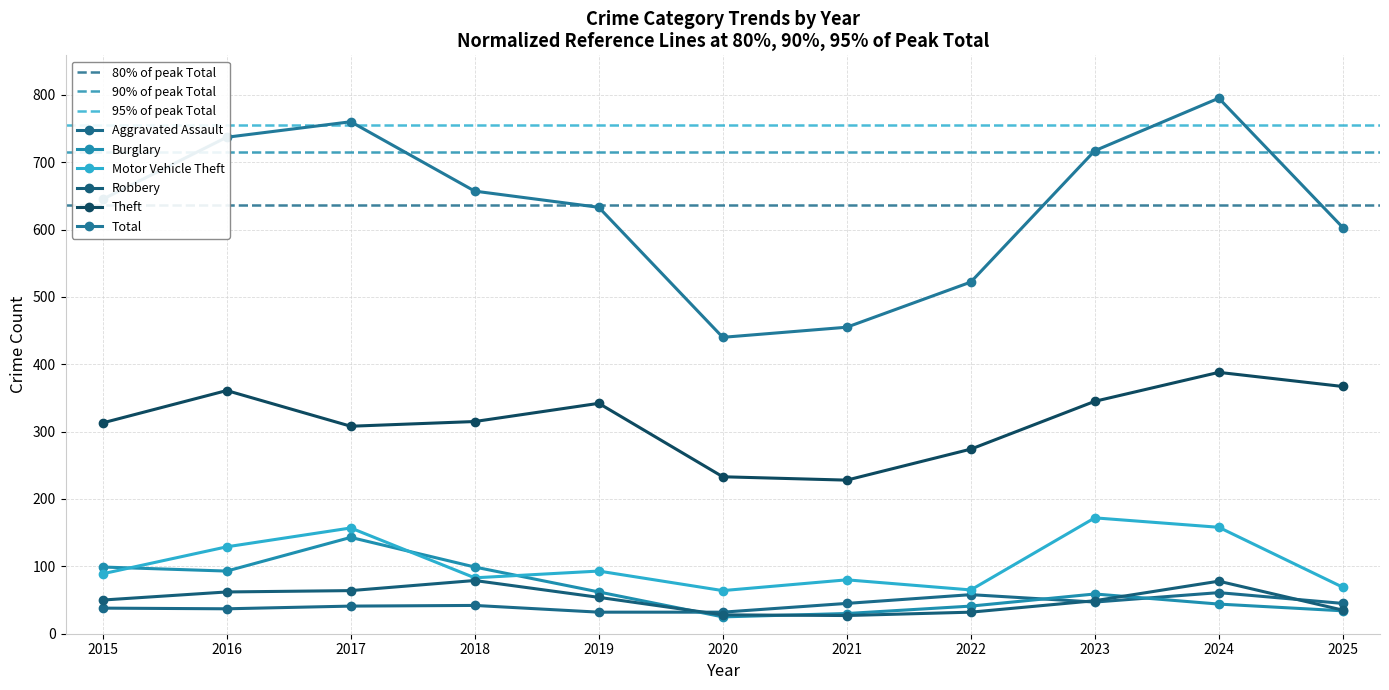

At which label does Burglary first exceed 59?

2015